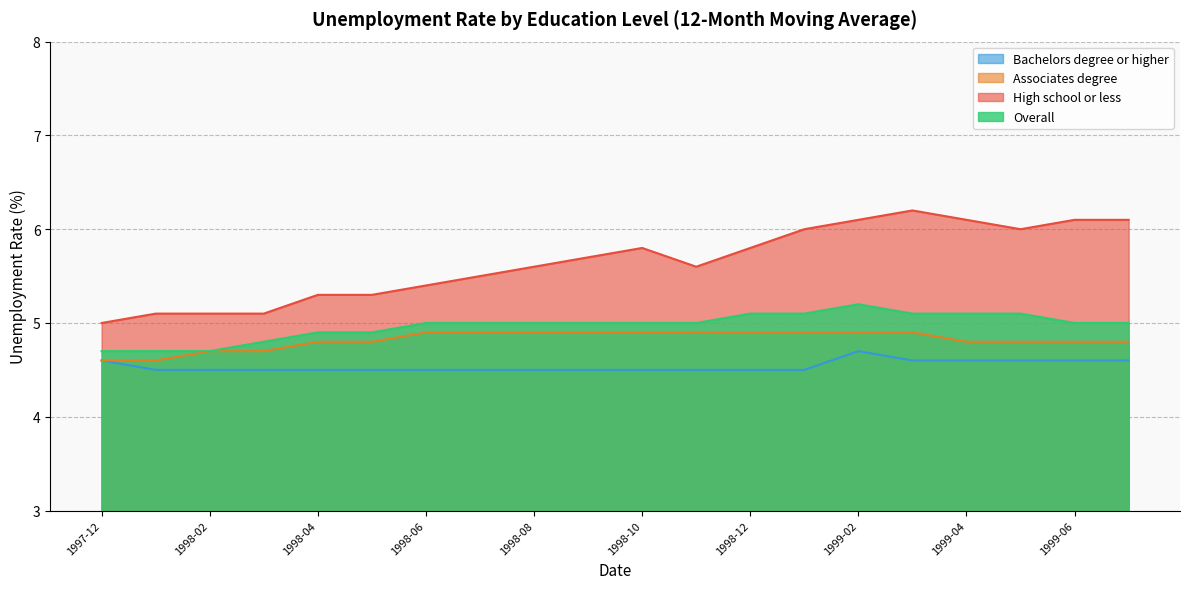

Rank the series by their maximum value, from highest to lowest.

High school or less, Overall, Associates degree, Bachelors degree or higher